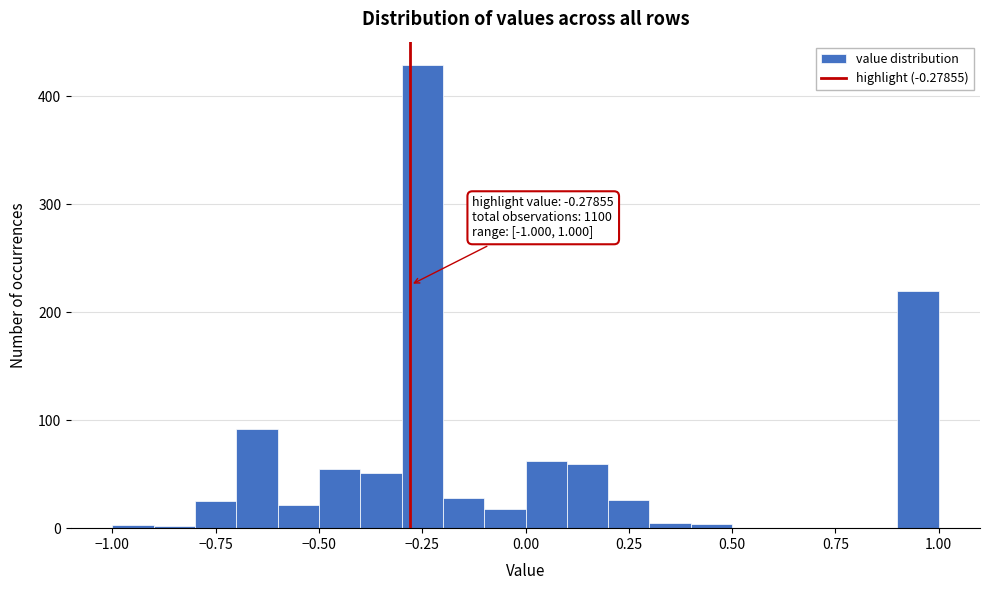

Around what value on the x-axis is the tallest bar? Give the approximate position of its centre, as read against the axis.

-0.25